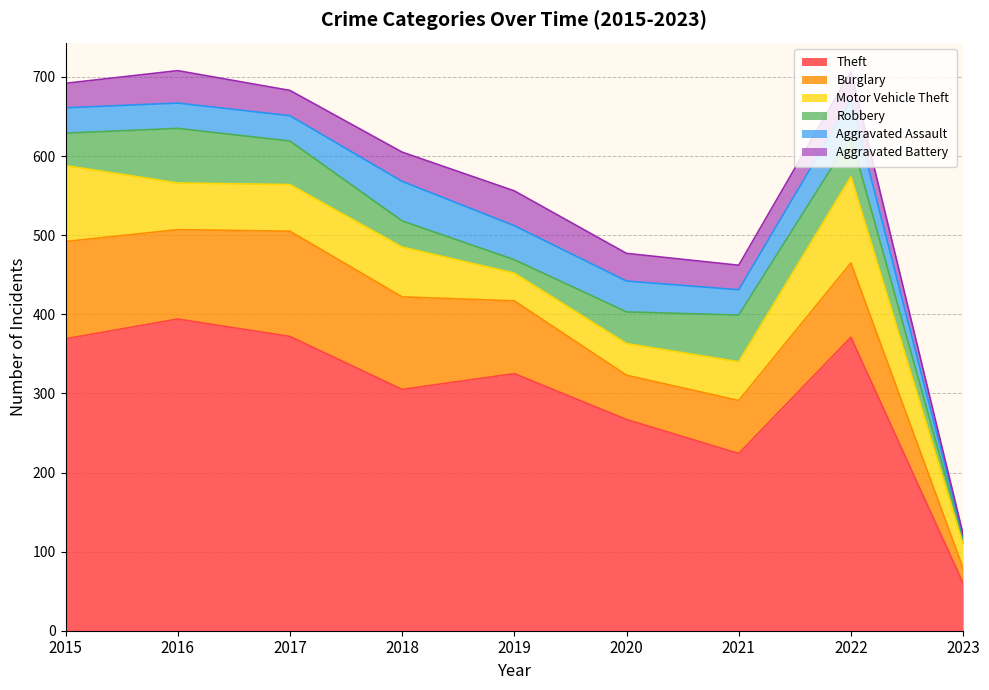

Reading left to right, transcribe all the data shown in this chart.

Theft: 2015=369	2016=394	2017=372	2018=305	2019=325	2020=267	2021=224	2022=371	2023=60
Burglary: 2015=123	2016=113	2017=133	2018=117	2019=92	2020=56	2021=67	2022=94	2023=19
Motor Vehicle Theft: 2015=96	2016=59	2017=59	2018=63	2019=35	2020=40	2021=49	2022=109	2023=30
Robbery: 2015=41	2016=69	2017=55	2018=33	2019=17	2020=40	2021=59	2022=50	2023=7
Aggravated Assault: 2015=32	2016=32	2017=32	2018=50	2019=43	2020=39	2021=32	2022=47	2023=4
Aggravated Battery: 2015=31	2016=41	2017=32	2018=37	2019=44	2020=35	2021=31	2022=36	2023=2